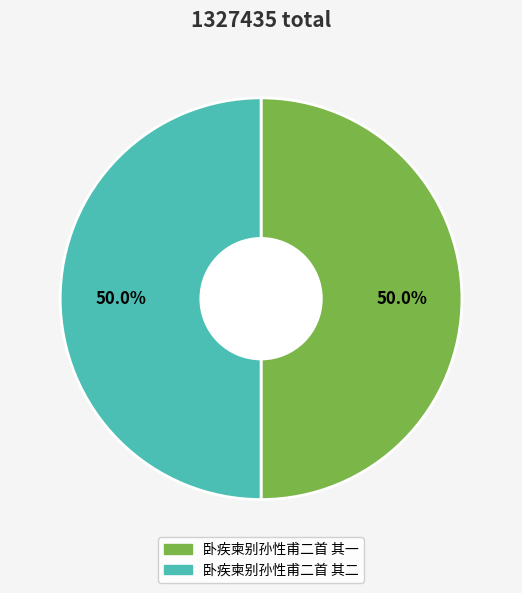

What is the ratio of the value at 卧疾柬别孙性甫二首 其一 to the value at 卧疾柬别孙性甫二首 其二?

1.0